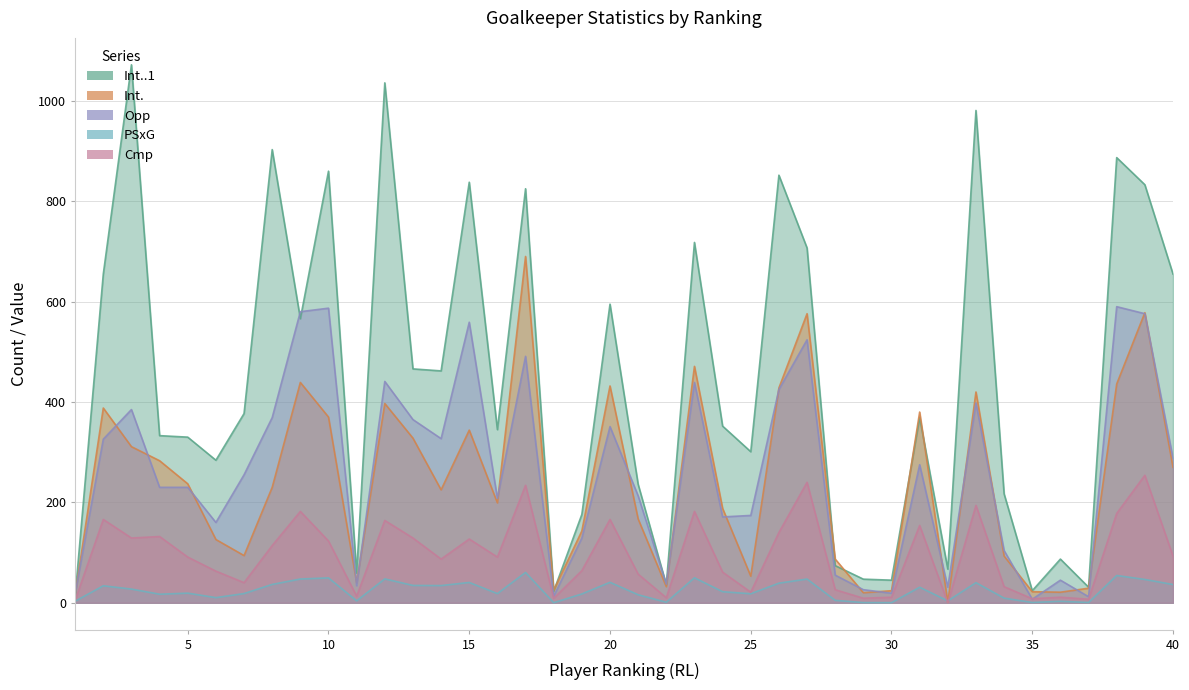

Reading left to right, transcribe all the data shown in this chart.

Int..1: 13.0	655.0	1072.0	333.0	330.0	284.0	377.0	903.0	566.0	860.0	59.0	1036.0	466.0	462.0	838.0	345.0	825.0	23.0	176.0	595.0	236.0	36.0	718.0	352.0	301.0	852.0	707.0	74.0	47.0	45.0	369.0	67.0	981.0	217.0	24.0	87.0	31.0	887.0	833.0	655.0
Int.: 16.0	388.0	311.0	283.0	237.0	126.0	94.0	230.0	439.0	370.0	40.0	397.0	328.0	225.0	344.0	199.0	690.0	25.0	143.0	432.0	167.0	32.0	471.0	188.0	53.0	428.0	576.0	87.0	20.0	24.0	380.0	1.0	420.0	93.0	22.0	21.0	29.0	436.0	578.0	270.0
Opp: 18.0	326.0	385.0	230.0	230.0	160.0	255.0	369.0	580.0	587.0	34.0	441.0	365.0	327.0	559.0	208.0	491.0	13.0	129.0	351.0	213.0	37.0	439.0	171.0	174.0	425.0	524.0	55.0	26.0	19.0	275.0	31.0	398.0	104.0	7.0	45.0	12.0	590.0	576.0	288.0
PSxG: 3.0	33.8	27.2	17.0	19.1	10.2	18.3	36.5	47.3	49.5	3.8	47.5	34.5	34.2	40.4	18.2	60.4	0.1	17.5	40.7	15.9	1.0	49.7	22.0	17.9	39.0	47.2	4.8	0.3	0.2	30.9	3.7	40.0	9.2	0.5	2.9	0.5	54.3	46.4	36.3
Cmp: 5.0	166.0	129.0	132.0	91.0	63.0	40.0	114.0	182.0	123.0	13.0	164.0	129.0	87.0	127.0	91.0	234.0	9.0	64.0	166.0	57.0	10.0	182.0	61.0	21.0	140.0	240.0	26.0	9.0	11.0	154.0	0.0	194.0	32.0	8.0	11.0	7.0	178.0	254.0	93.0